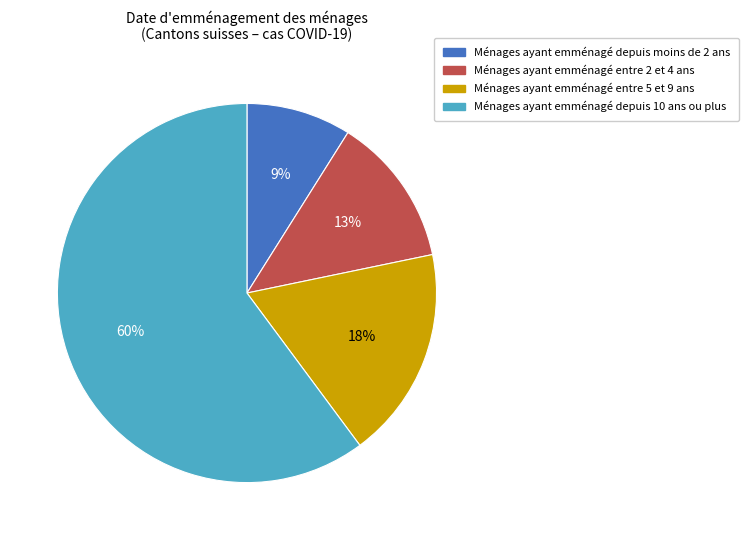

To the nearest percent, what is the average slice percentage?

25%